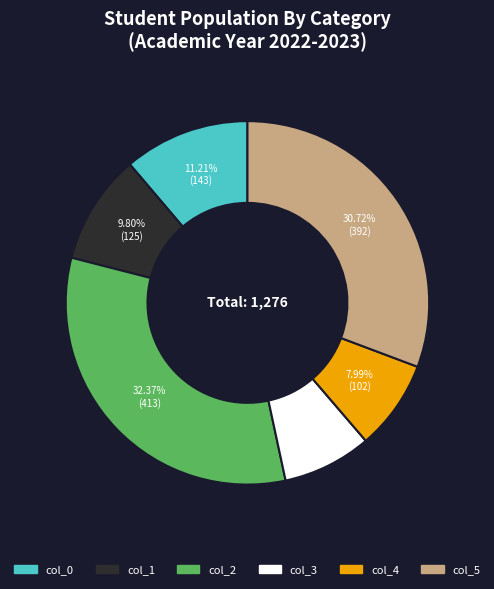

Is col_0 the majority of the pie?

No